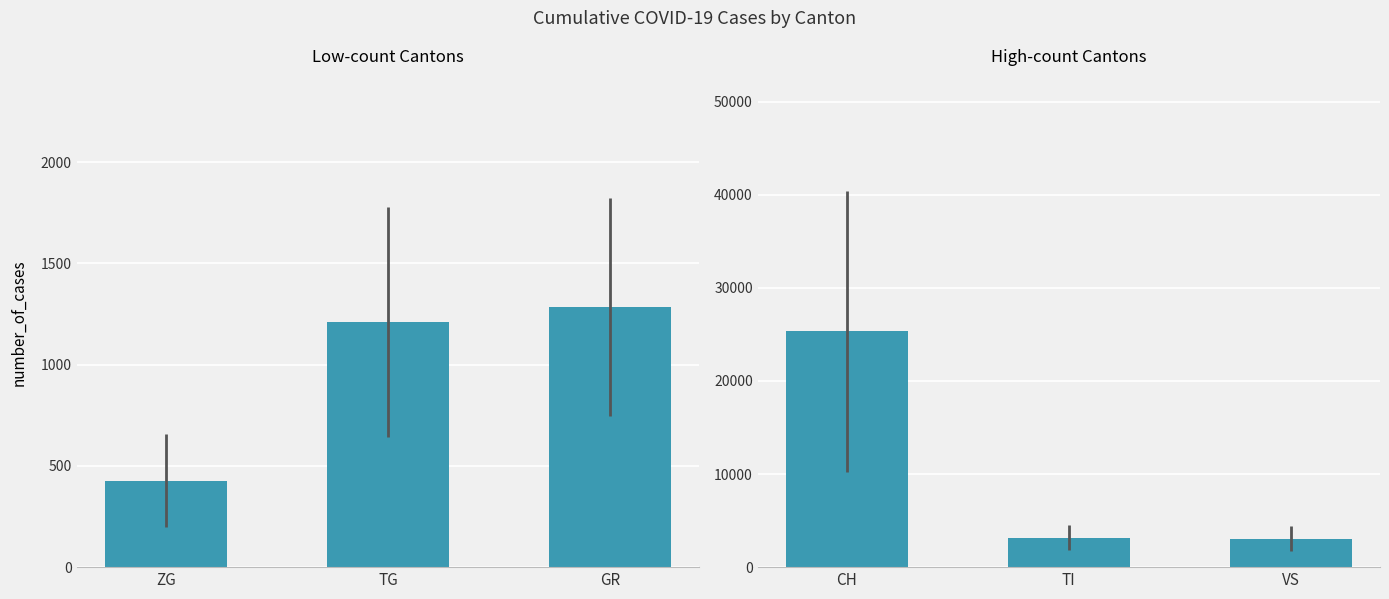

Are the bars horizontal?

No